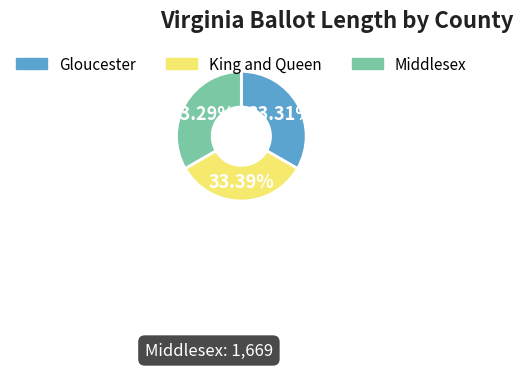

Is it true that Gloucester is 23% of the pie?

False